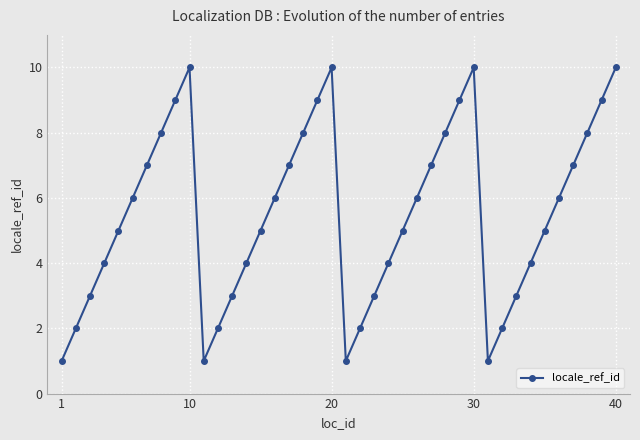

How many distinct data groups are displayed?

1